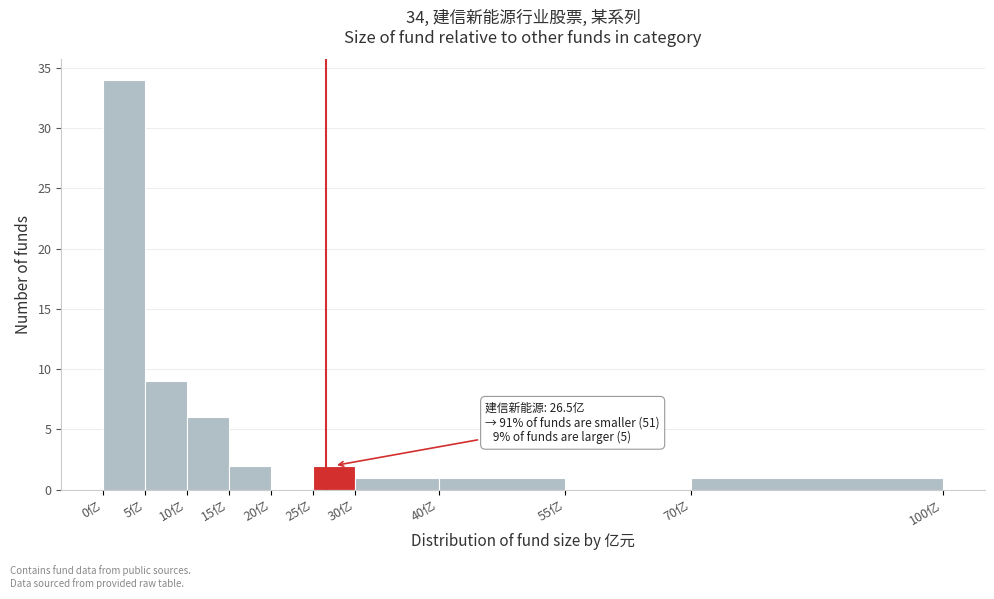

Which range on the x-axis has the tallest bar?

0 to 5